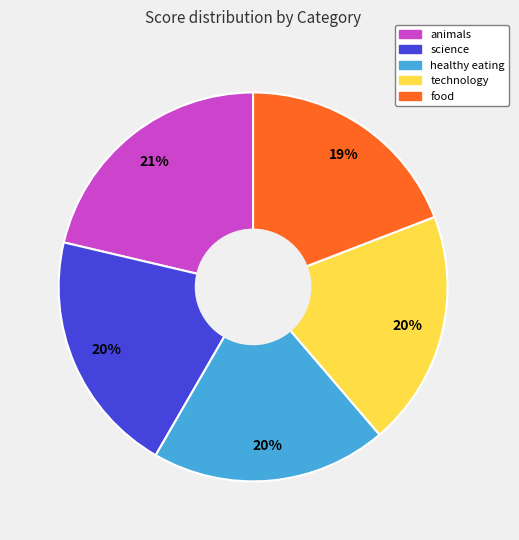

Between animals and technology, which is larger?

animals